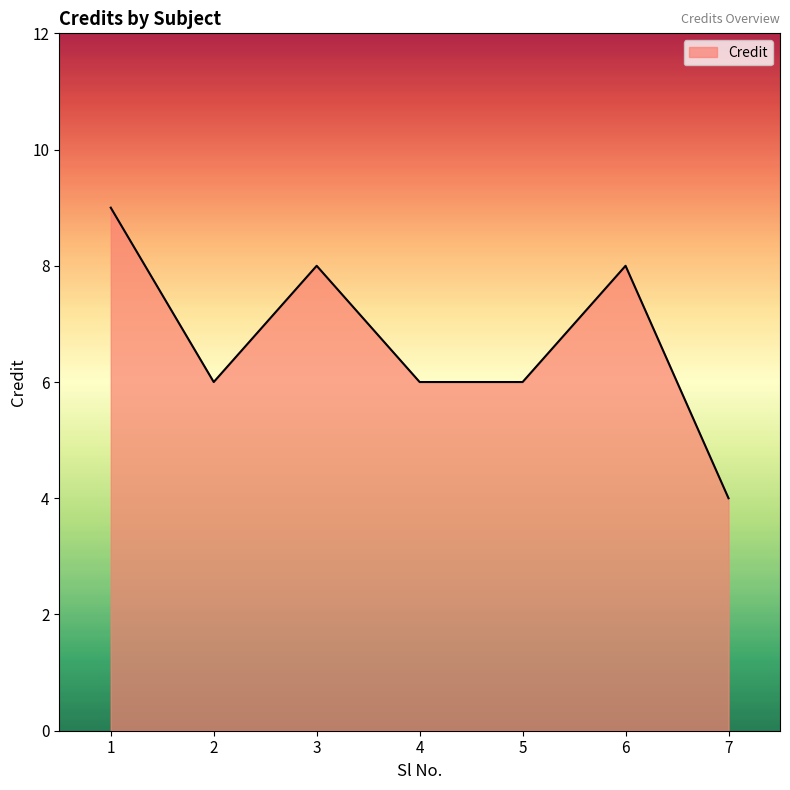

What is the maximum value shown in the chart?

9